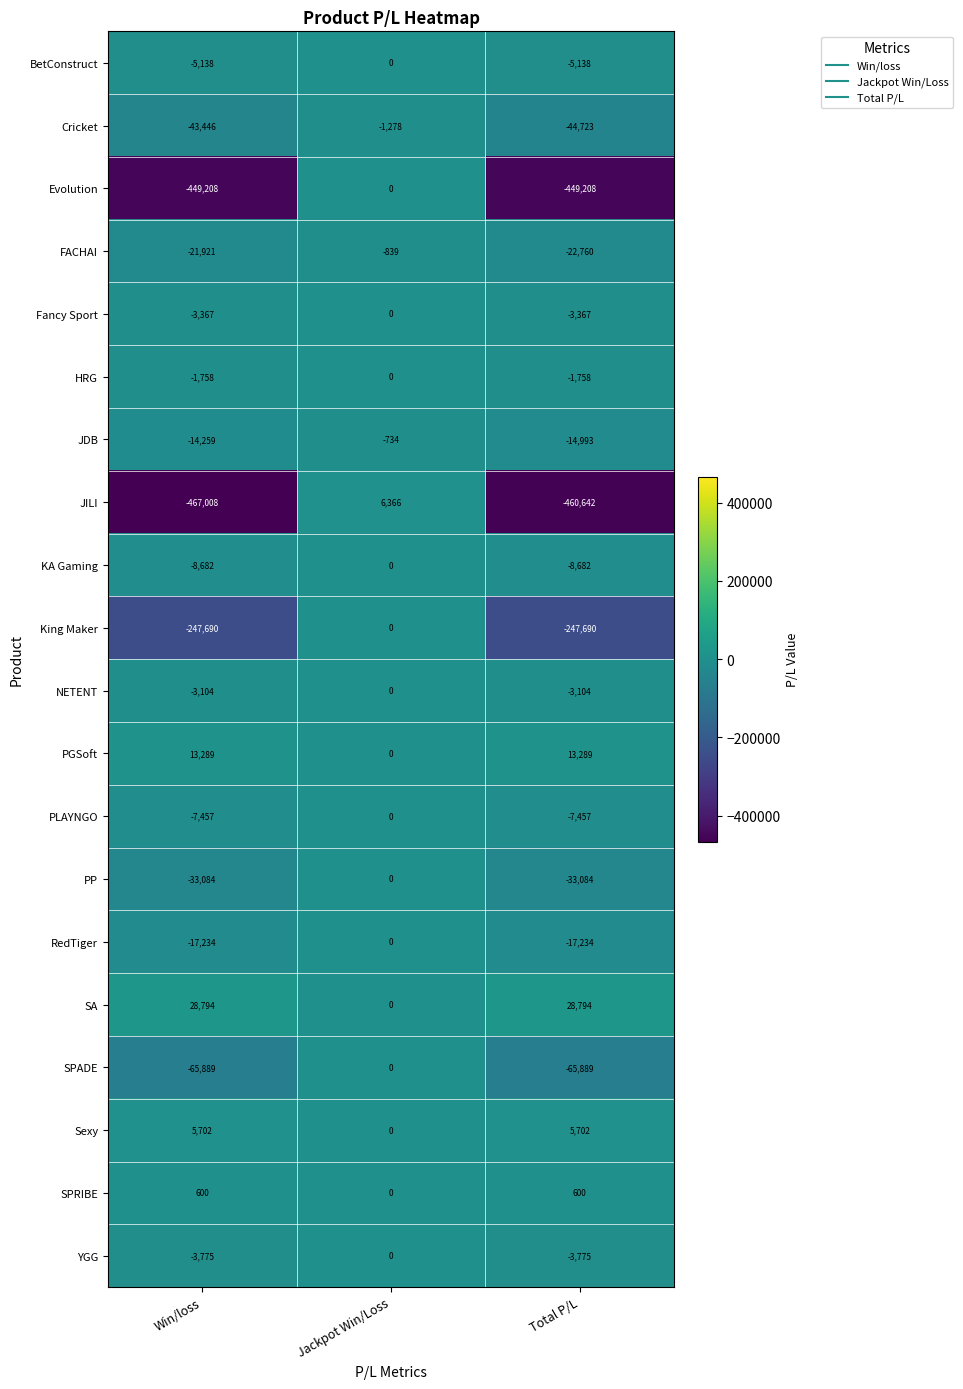

Which category has the highest value in the RedTiger series?

Jackpot Win/Loss